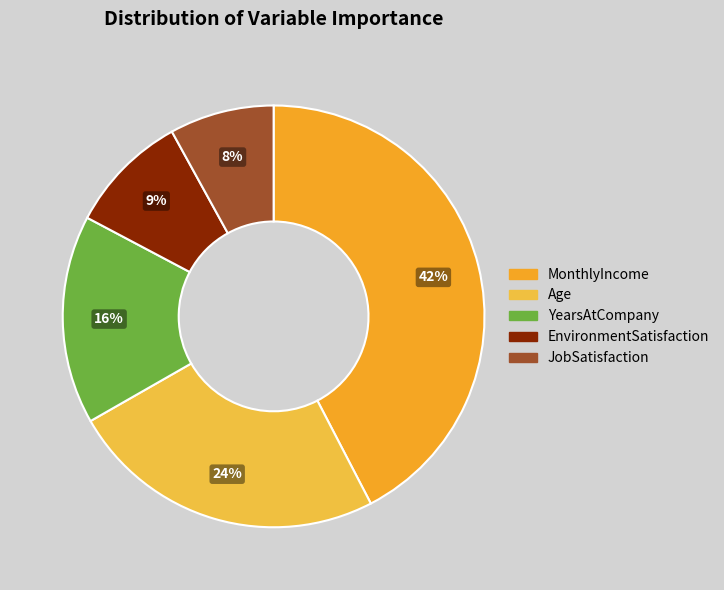

To the nearest percent, what percentage of the pie is MonthlyIncome?

42%